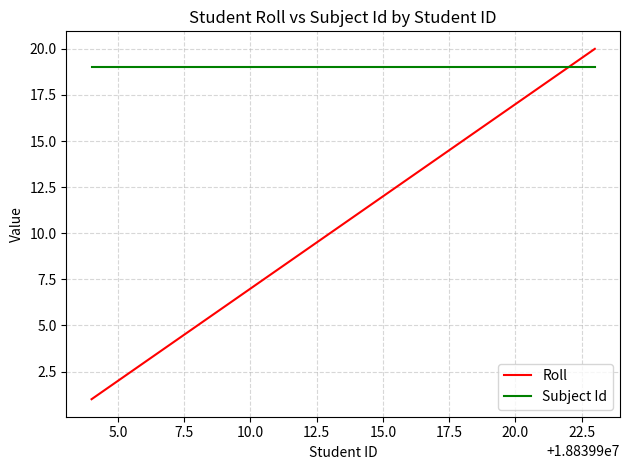

How many series are shown in this chart?

2